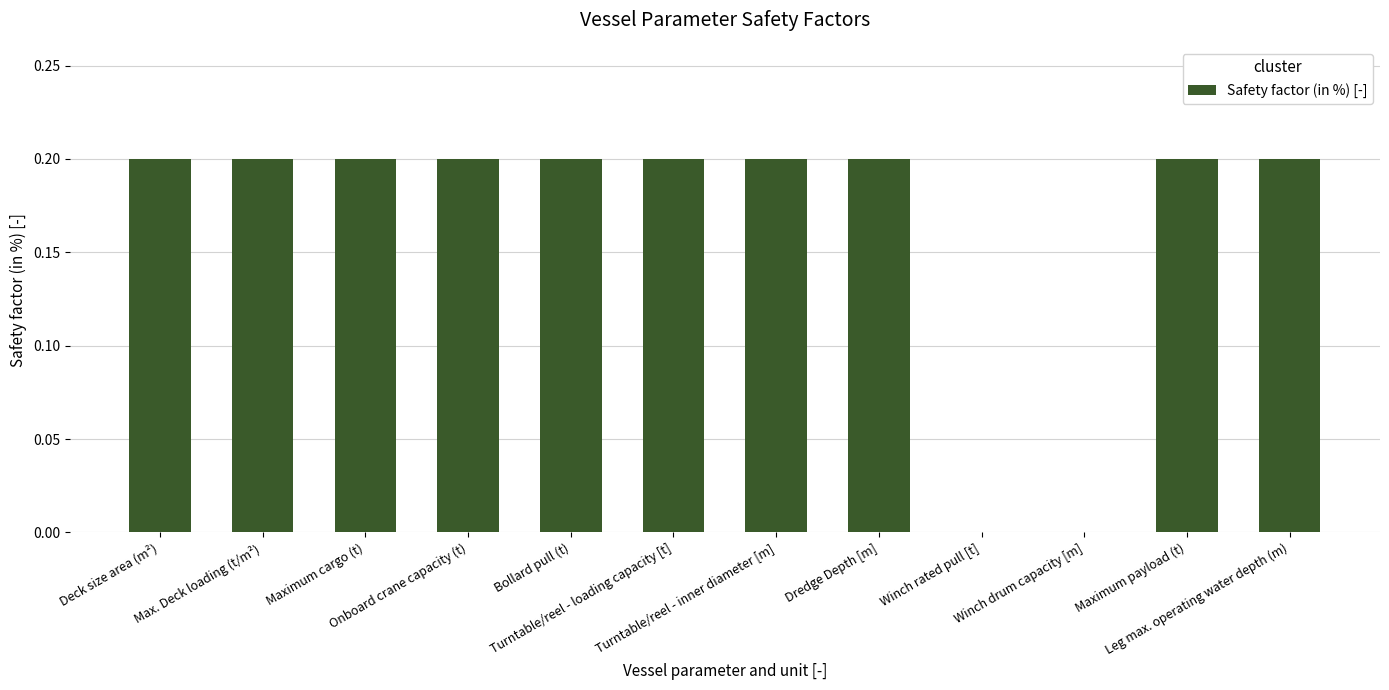

What is the sum of all values?

2.0